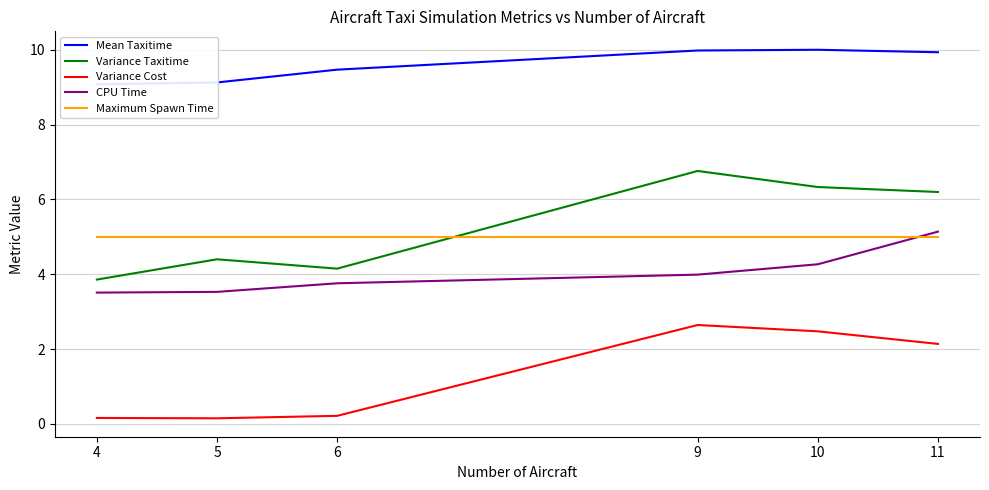

Count the number of categories in the chart.

6